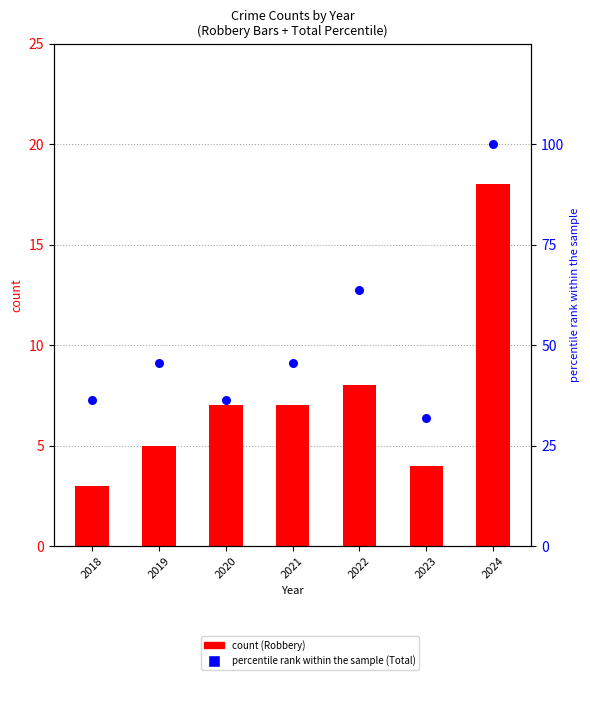

At how many categories does at least one series exceed 55?

2